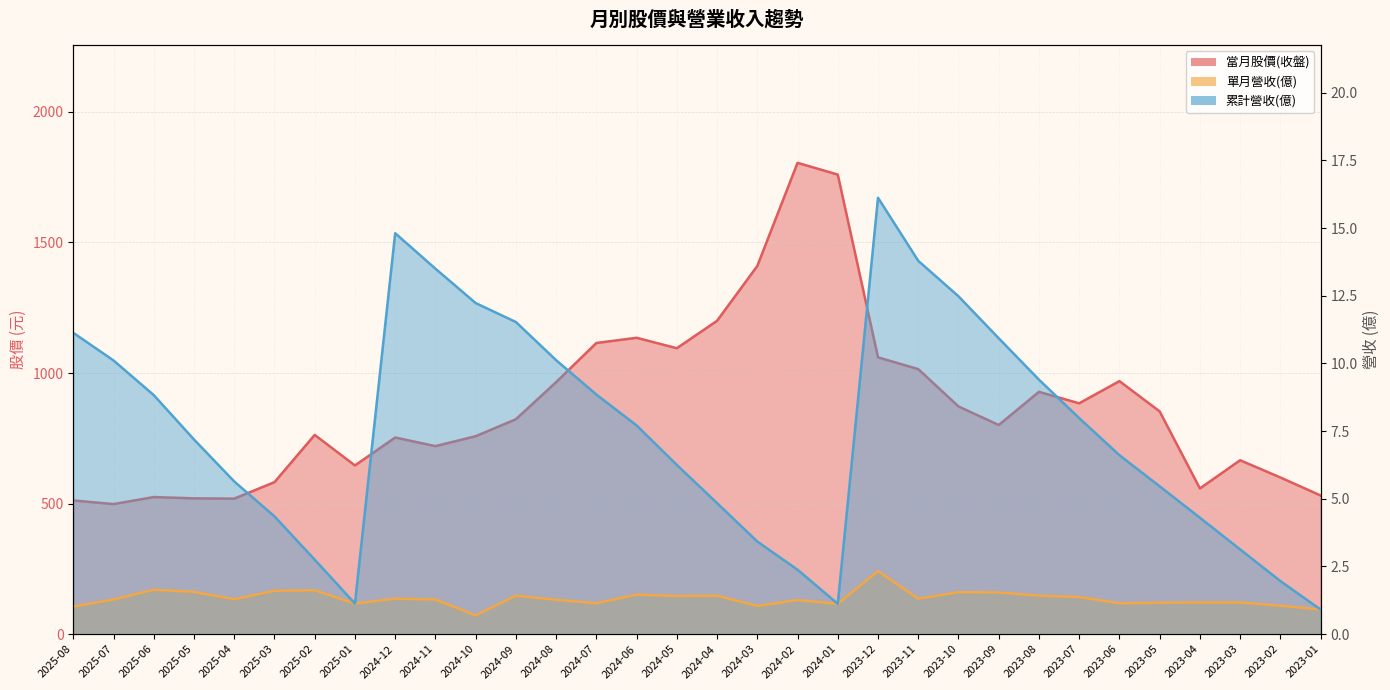

Reading left to right, what are all the values shown in this chart?

當月股價(收盤): 512.0	498.0	525.0	520.0	519.0	582.0	763.0	646.0	753.0	720.0	758.0	823.0	965.0	1115.0	1135.0	1095.0	1200.0	1410.0	1805.0	1760.0	1060.0	1015.0	872.0	801.0	928.0	884.0	969.0	853.0	558.0	666.0	600.0	531.0
單月營收(億): 1.0	1.3	1.6	1.6	1.3	1.6	1.6	1.1	1.3	1.3	0.7	1.4	1.3	1.1	1.5	1.4	1.4	1.0	1.3	1.1	2.3	1.3	1.6	1.5	1.4	1.4	1.1	1.2	1.2	1.2	1.1	0.9
累計營收(億): 11.1	10.1	8.8	7.2	5.6	4.3	2.8	1.1	14.8	13.5	12.2	11.5	10.1	8.8	7.7	6.2	4.8	3.4	2.4	1.1	16.1	13.8	12.5	10.9	9.4	8.0	6.6	5.5	4.3	3.1	2.0	0.9